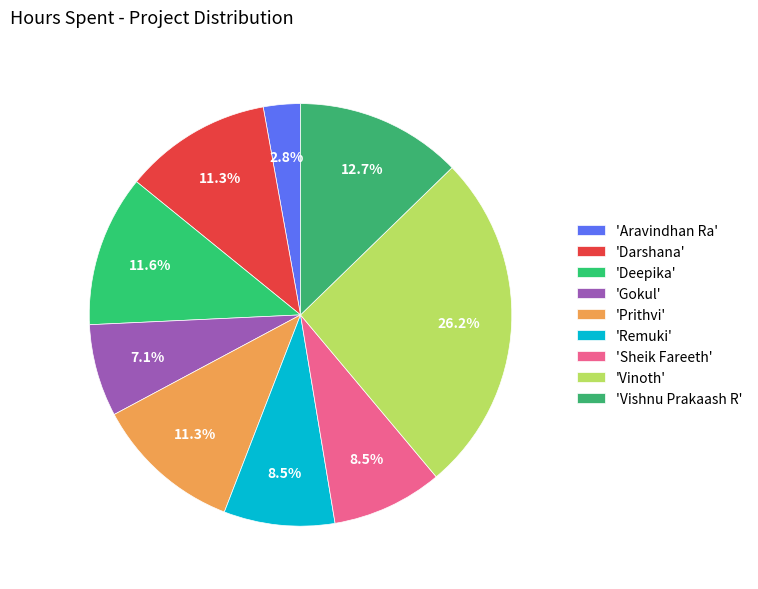

Count the number of slices in the pie.

9